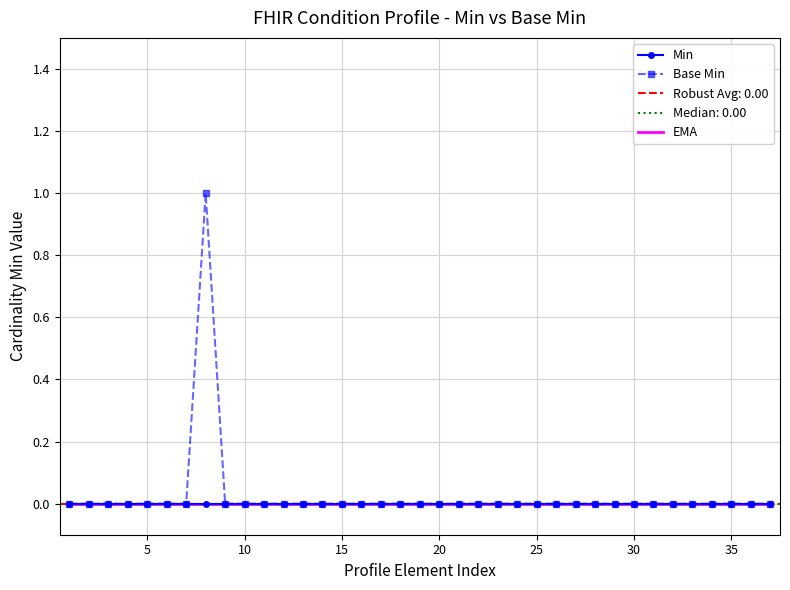

Reading left to right, extract all data points from this chart.

Min: 0	0	0	0	0	0	0	0	0	0	0	0	0	0	0	0	0	0	0	0	0	0	0	0	0	0	0	0	0	0	0	0	0	0	0	0	0
Base Min: 0	0	0	0	0	0	0	1	0	0	0	0	0	0	0	0	0	0	0	0	0	0	0	0	0	0	0	0	0	0	0	0	0	0	0	0	0
EMA: 0	0	0	0	0	0	0	0	0	0	0	0	0	0	0	0	0	0	0	0	0	0	0	0	0	0	0	0	0	0	0	0	0	0	0	0	0